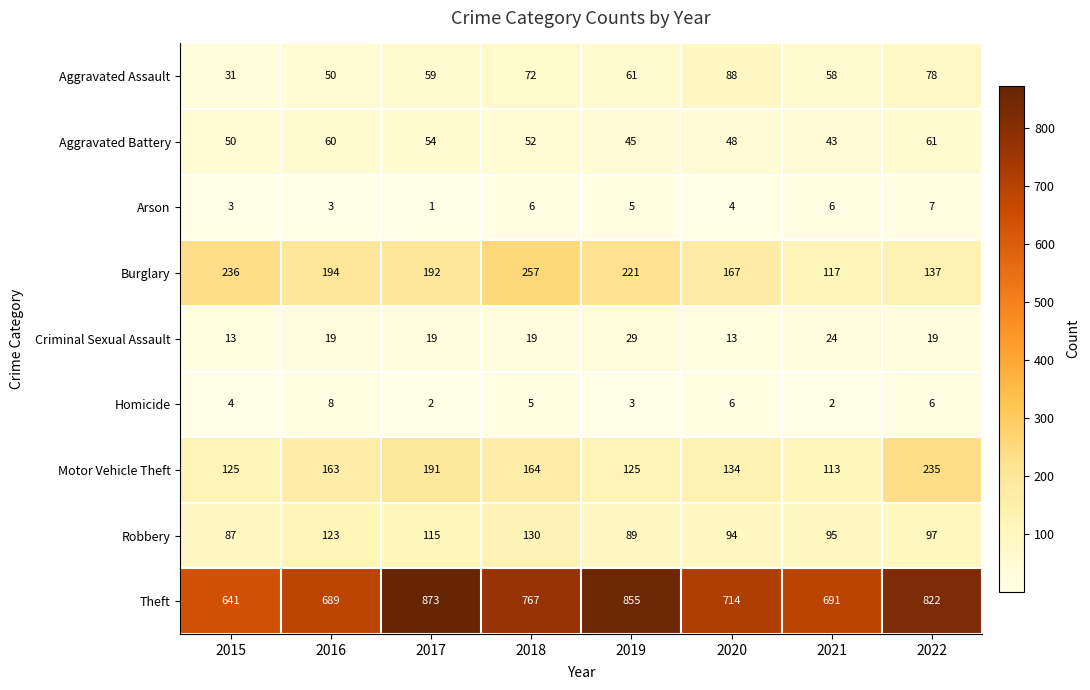

Which label corresponds to the smallest value in the chart?

2017